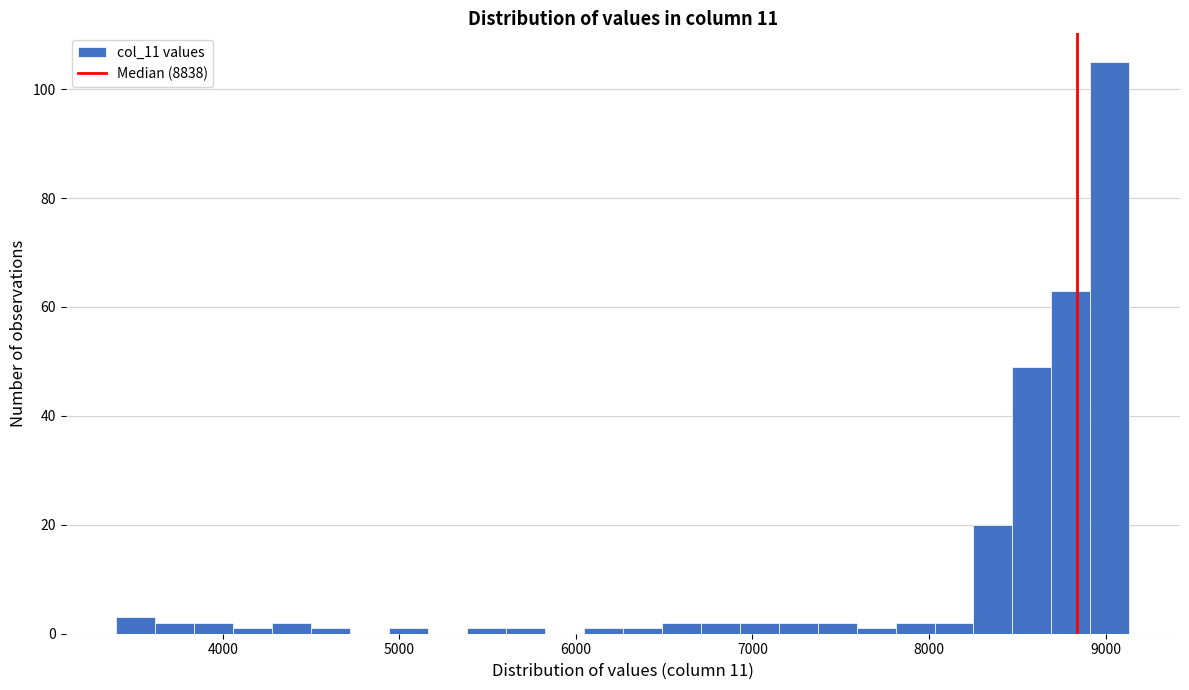

Read against the x-axis, roughly where is the centre of the tallest bar?

9000